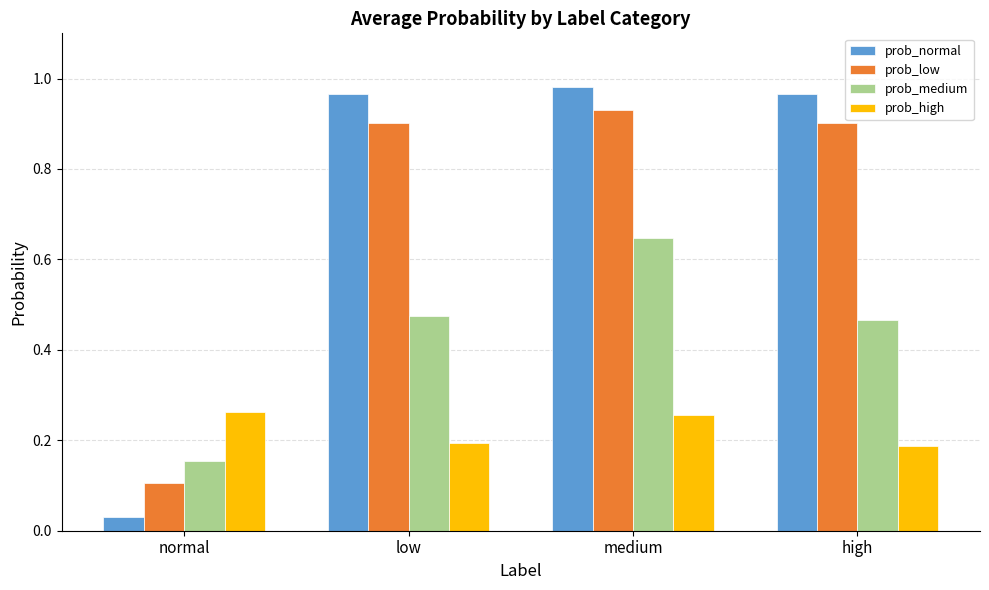

Which series has the largest total across all categories?

prob_normal